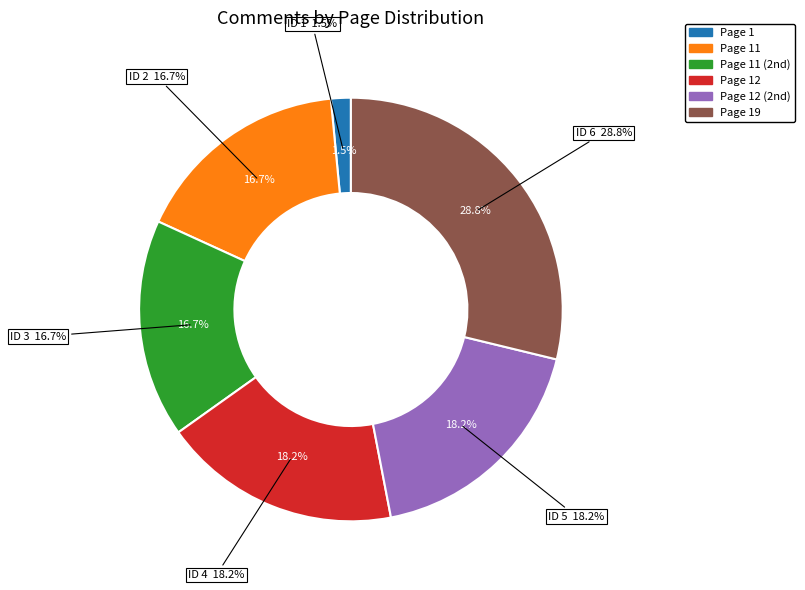

How many segments does this pie chart have?

6